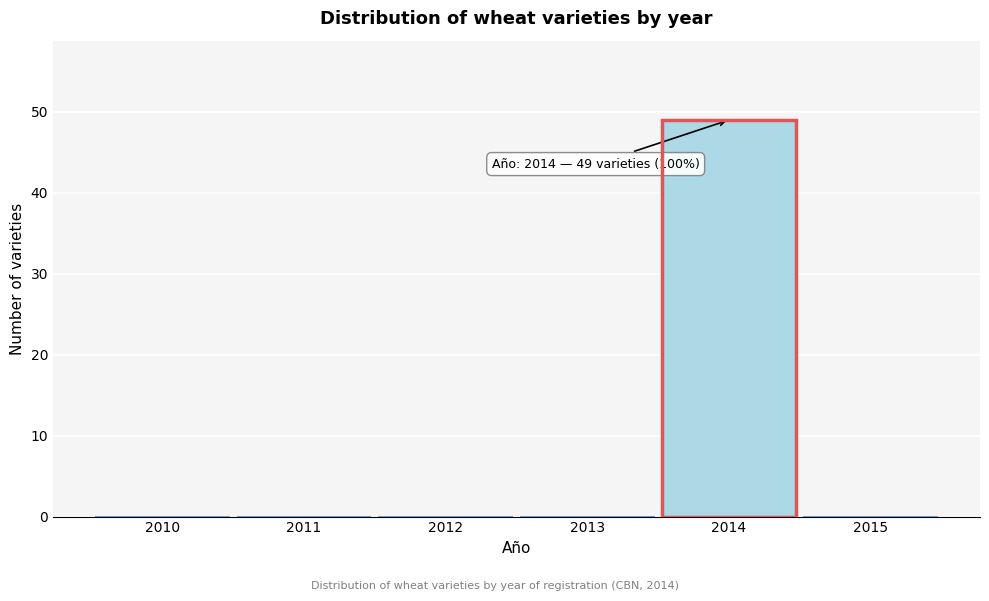

Reading right to left, transcribe all the data shown in this chart.

2015=0	2014=49	2013=0	2012=0	2011=0	2010=0